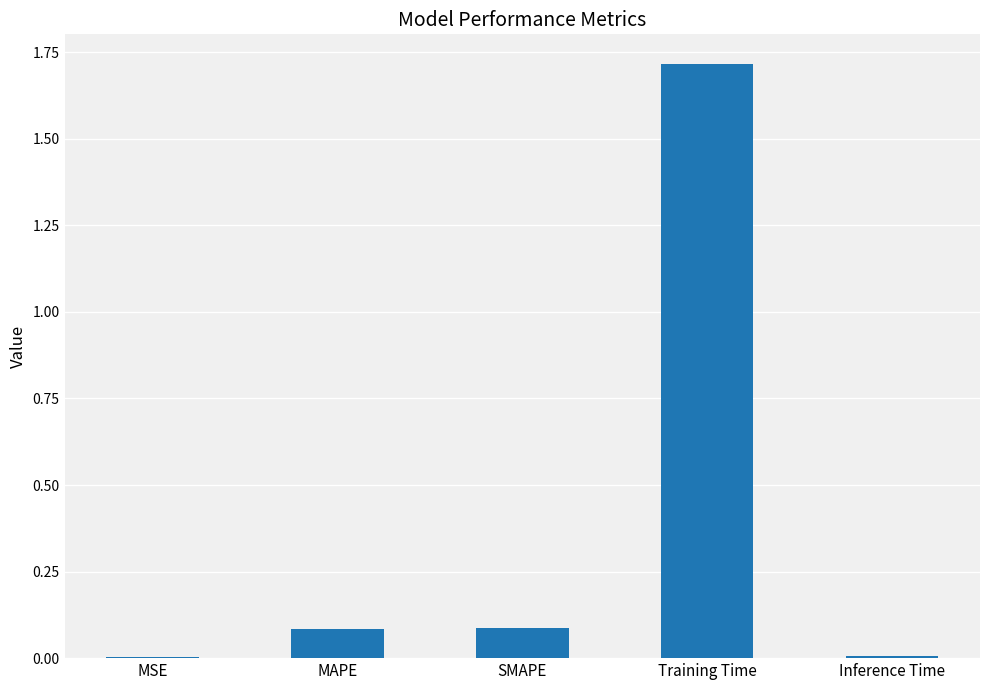

What is the sum of the values at MAPE and SMAPE?

0.2